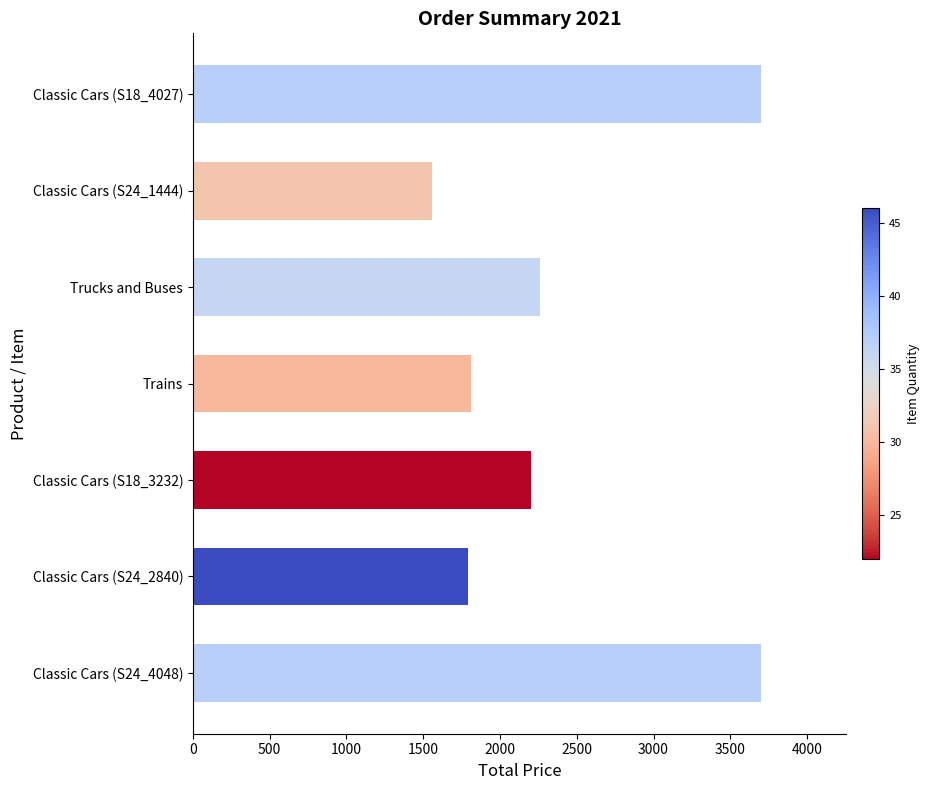

Which label corresponds to the smallest value in the chart?

Classic Cars (S24_1444)